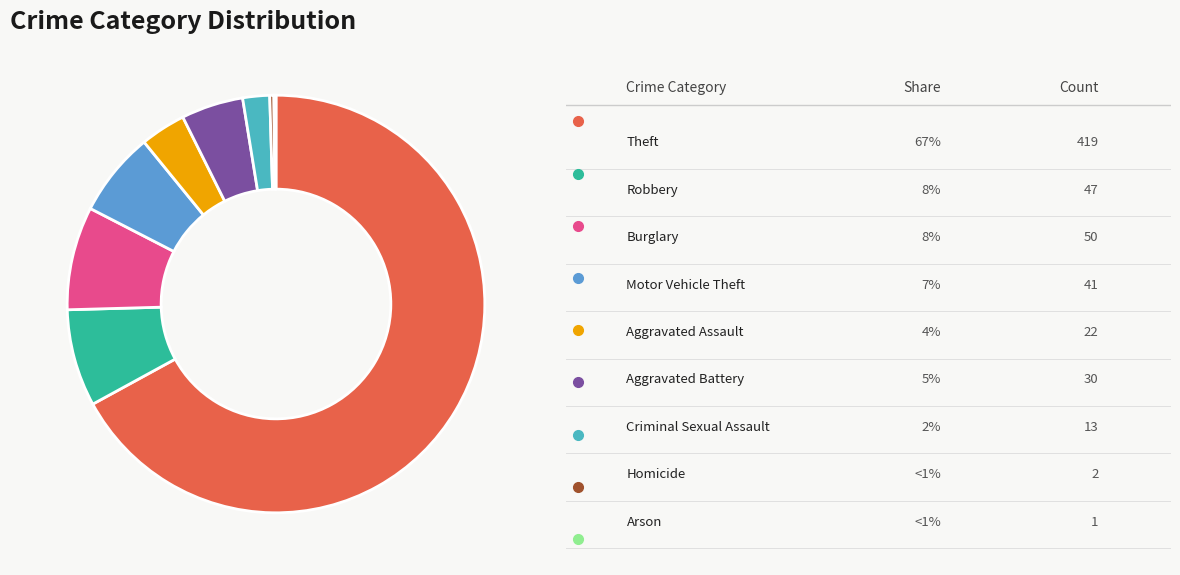

How many slices are in this pie chart?

9